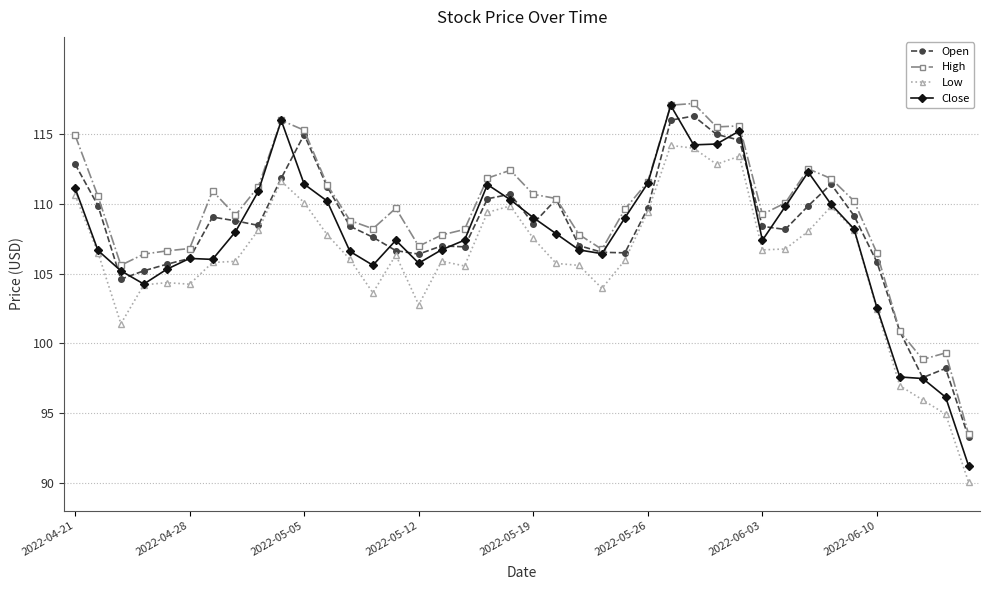

Which series has the largest range (max minus min)?

Close